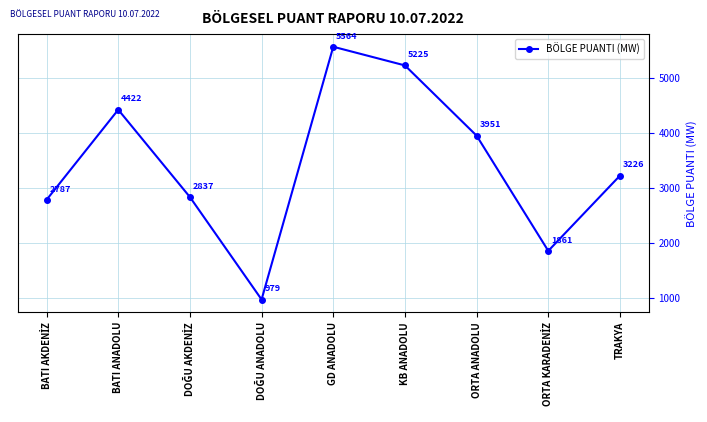

What is the greatest value displayed?

5563.5